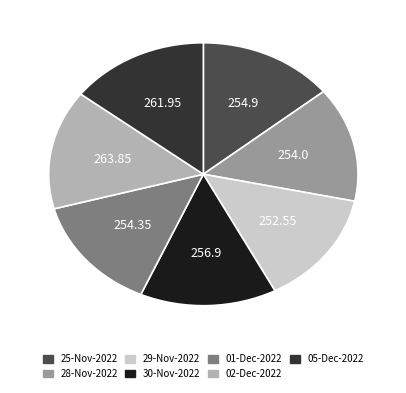

True or false: 28-Nov-2022 accounts for 9% of the total.

False